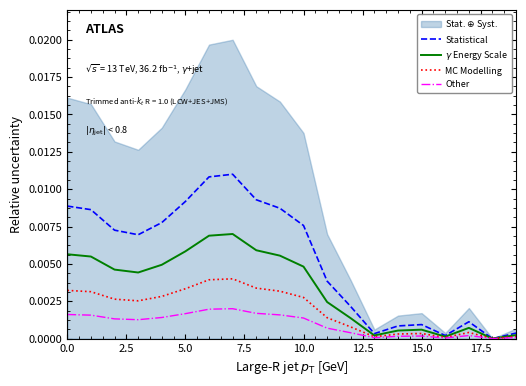

True or false: Other has a value of 0.0 at 18.

False